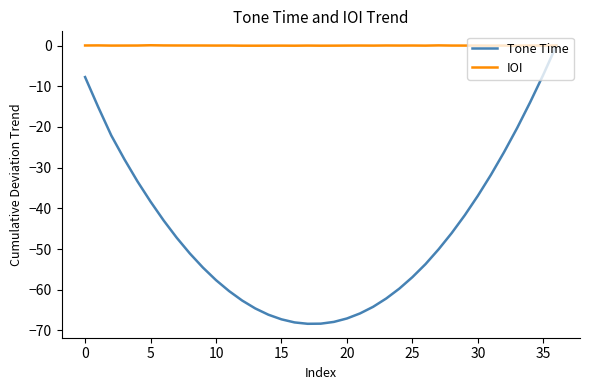

Rank the series by their average value, from highest to lowest.

IOI, Tone Time